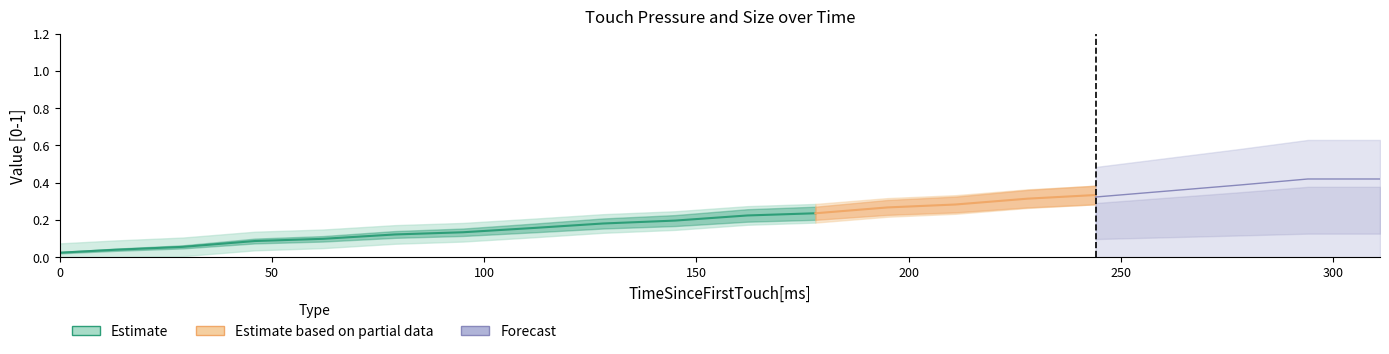

True or false: Pressure_upper and Pressure[0-1] intersect in this chart.

False